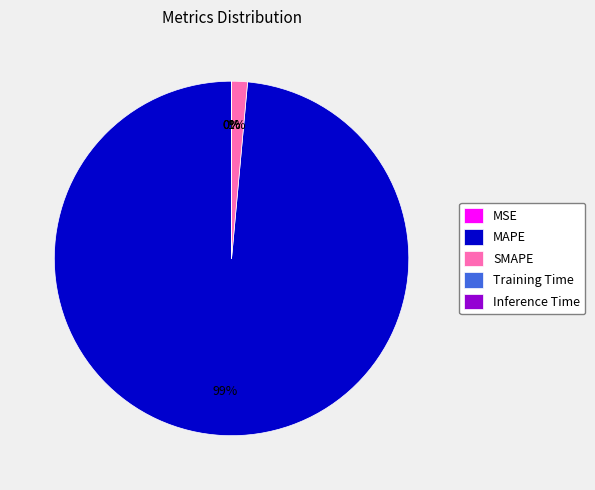

Does MAPE account for over 50% of the chart?

Yes